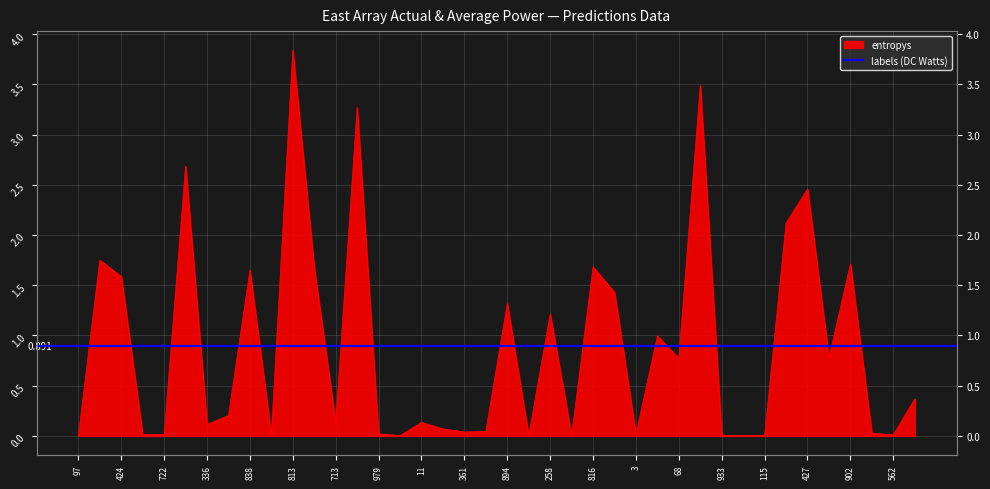

What is the difference between the maximum and minimum values?

3.8